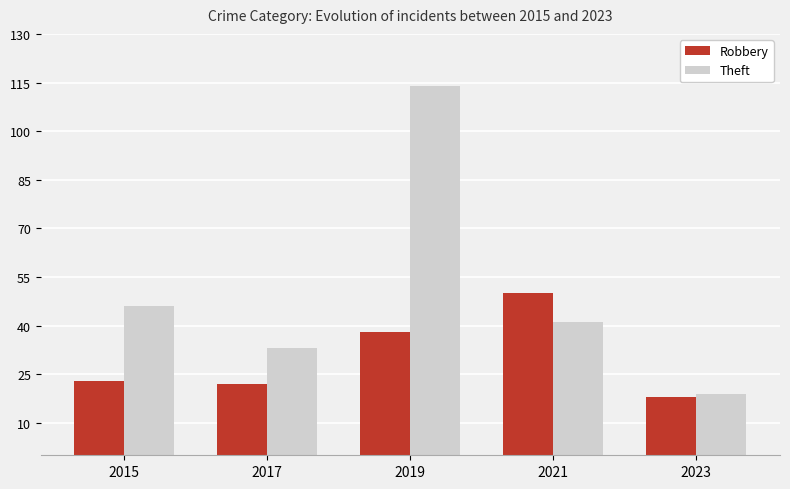

What is the value of the Robbery bar at the 3rd from the left?

38